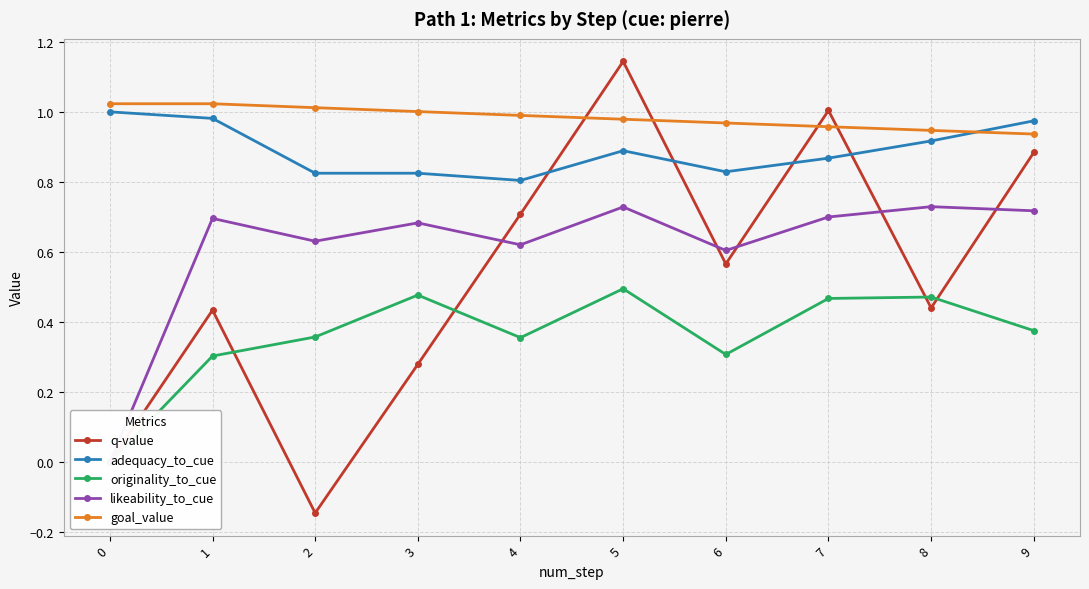

How many lines are shown in the chart?

5